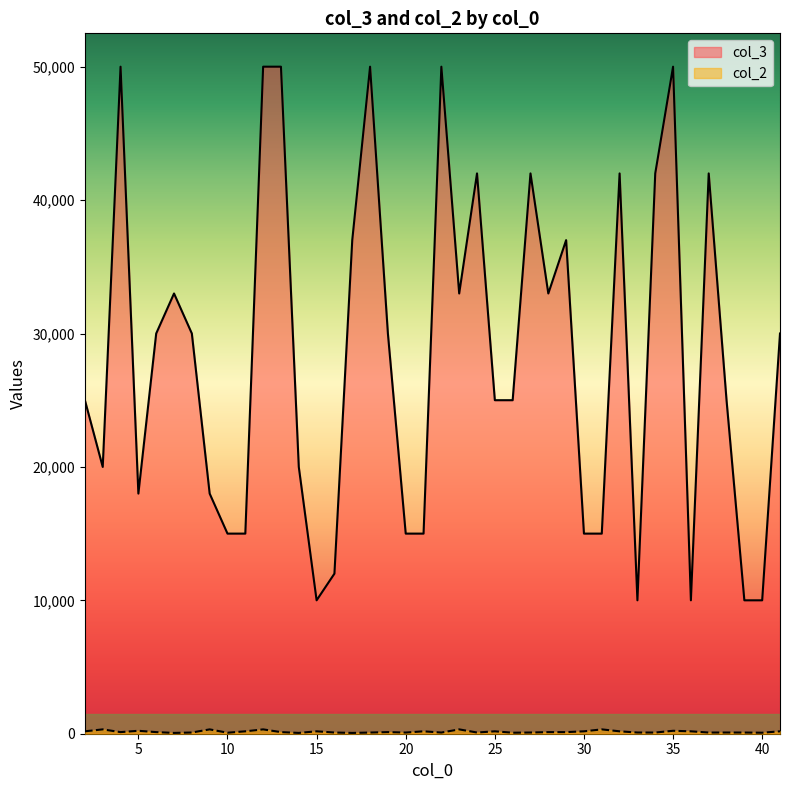

How many values in the col_2 series exceed 120?

16